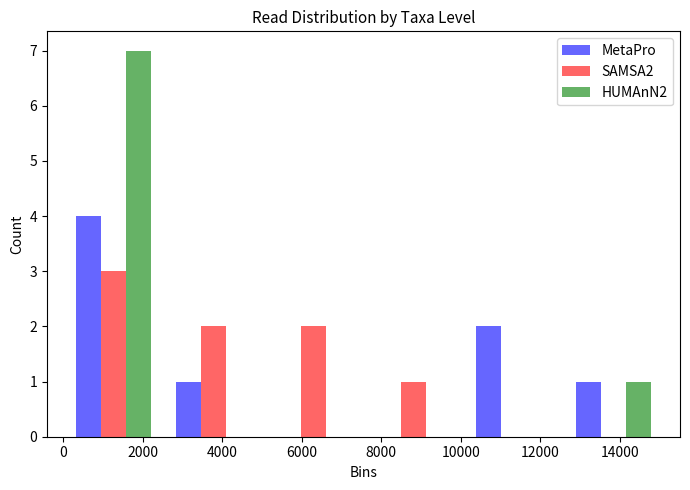

Reading left to right, list every range on the x-axis with the height of the bar of each series over it. Neither the bar edges nor the heights are printed on the chart, so give them approximately, as read against the axes.

0 to 2600: MetaPro=4	SAMSA2=3	HUMAnN2=7
2600 to 5000: MetaPro=1	SAMSA2=2	HUMAnN2=0
5000 to 7600: MetaPro=0	SAMSA2=2	HUMAnN2=0
7600 to 10000: MetaPro=0	SAMSA2=1	HUMAnN2=0
10000 to 12600: MetaPro=2	SAMSA2=0	HUMAnN2=0
12600 to 15200: MetaPro=1	SAMSA2=0	HUMAnN2=1